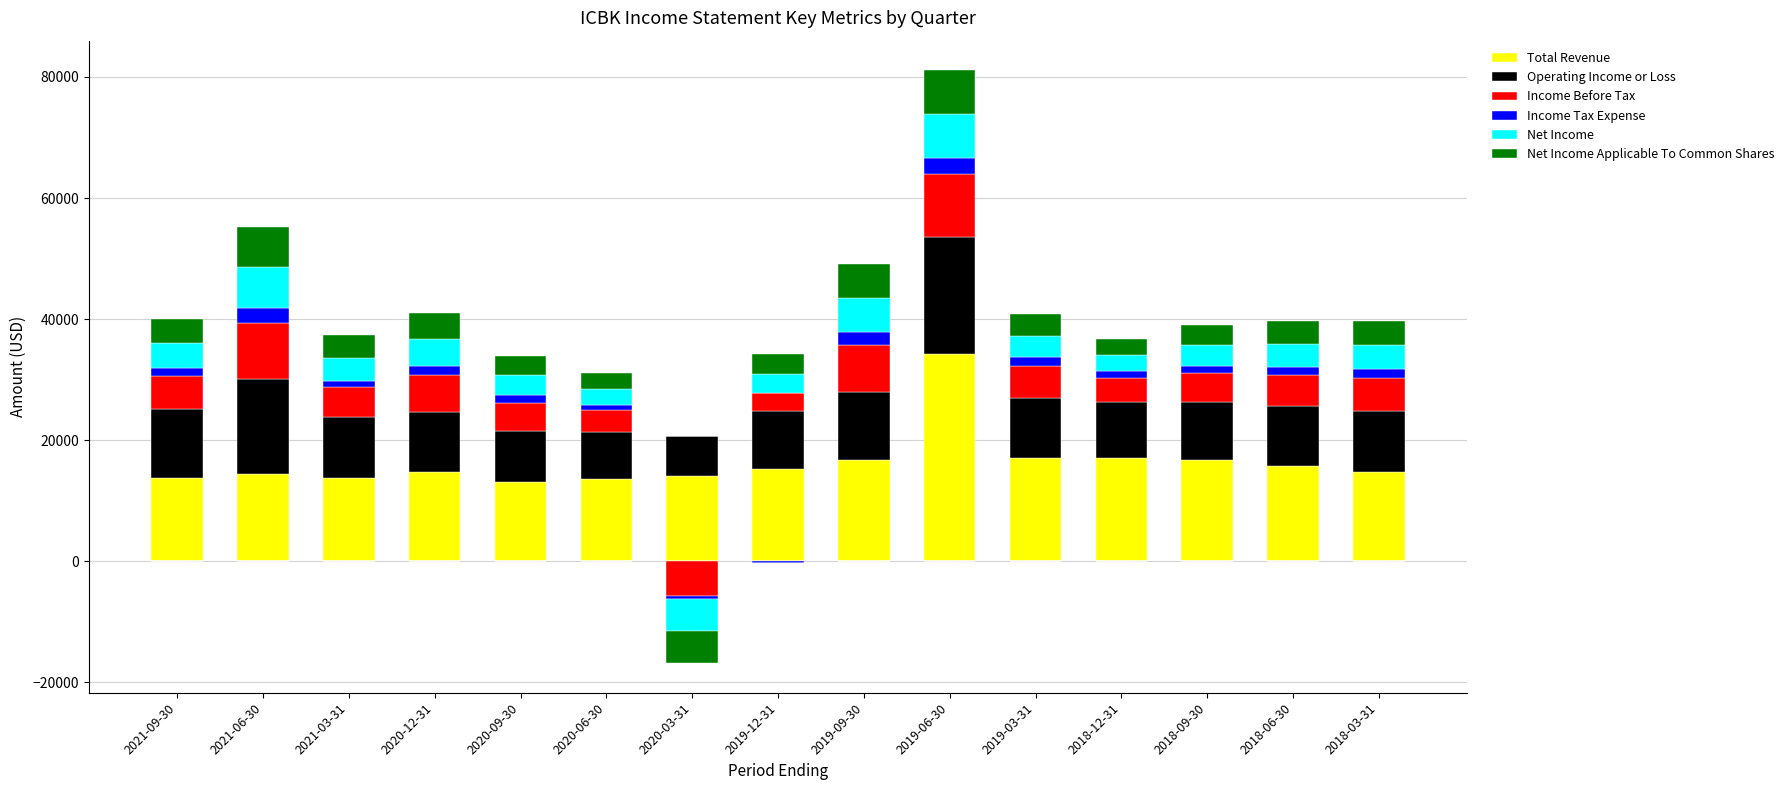

How many groups of bars are there?

15